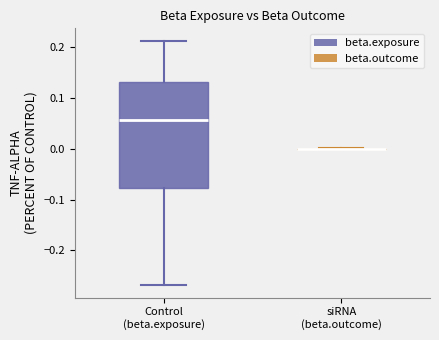

Reading left to right, read every box against the y-axis: the position of its median line, the range the box covers, and the ends of its whiskers. The values are not printed on the chart, so give them approximately, as read against the axis.

Control (beta.exposure): median 0.06, box -0.08 to 0.13, whiskers -0.27 to 0.21
siRNA (beta.outcome): box collapsed to a line at 0.00, whiskers 0.00 to 0.00